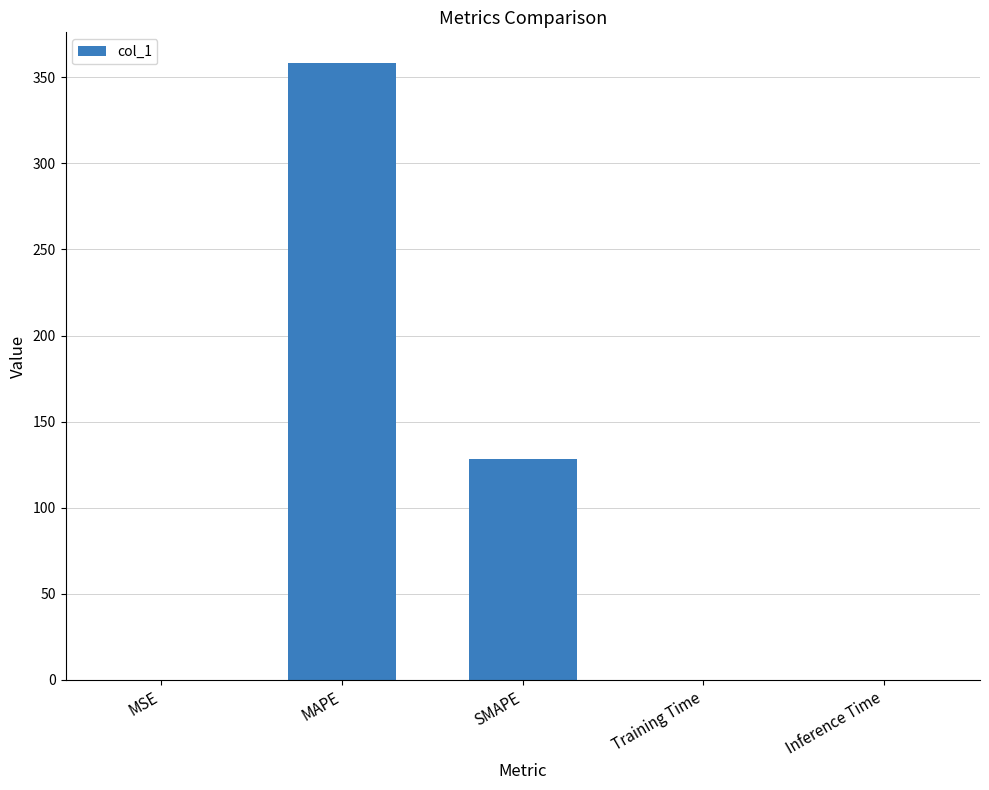

Is it true that the value at Training Time is 0.0?

True